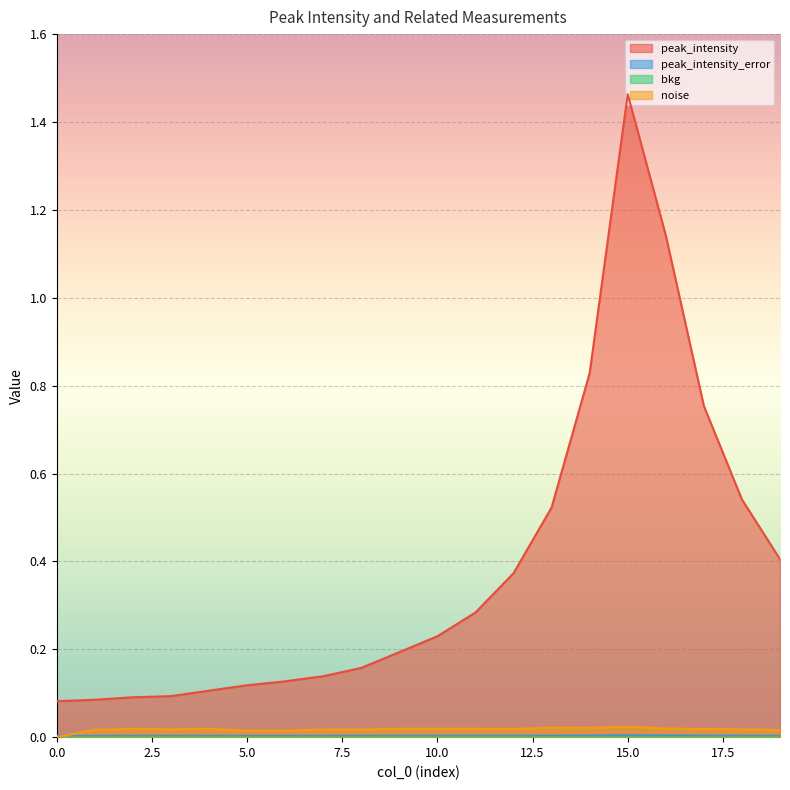

True or false: peak_intensity and noise intersect in this chart.

False